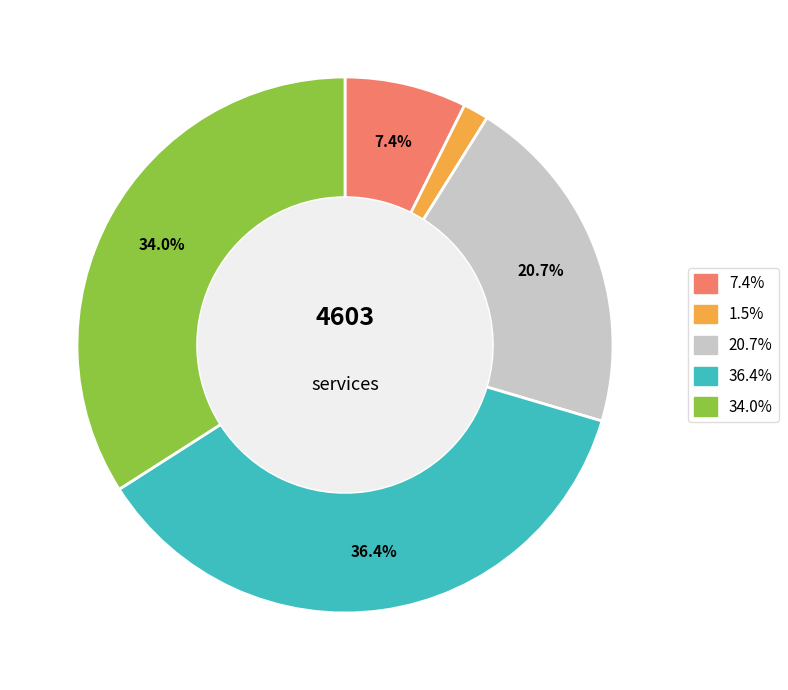

Count the number of slices in the pie.

5